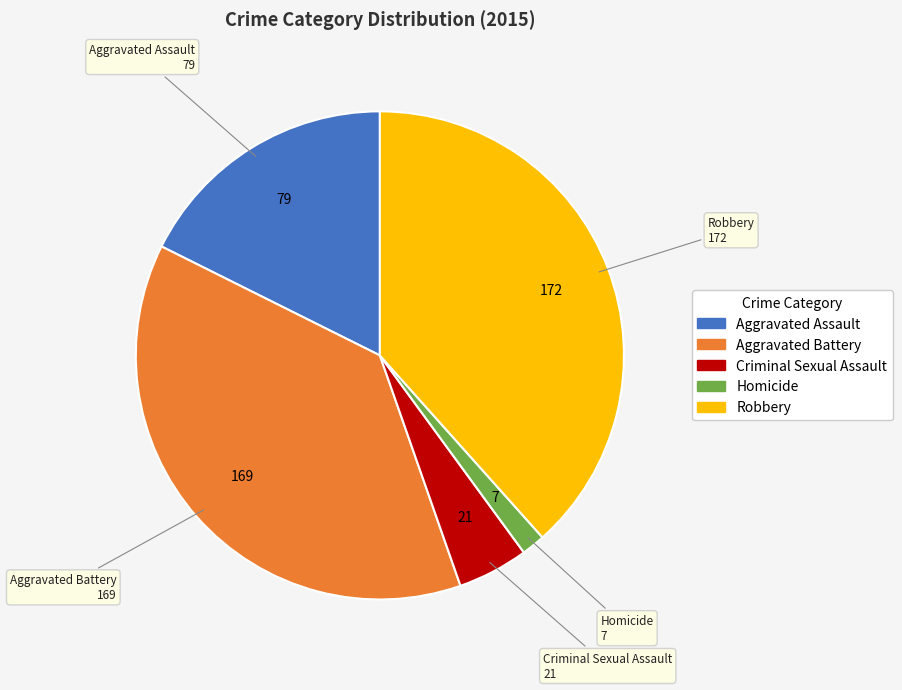

Is there any slice that represents more than half of the pie?

No